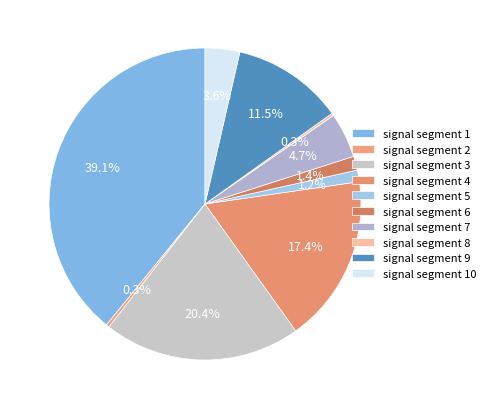

To the nearest percent, what percentage of the pie is signal segment 3?

20%